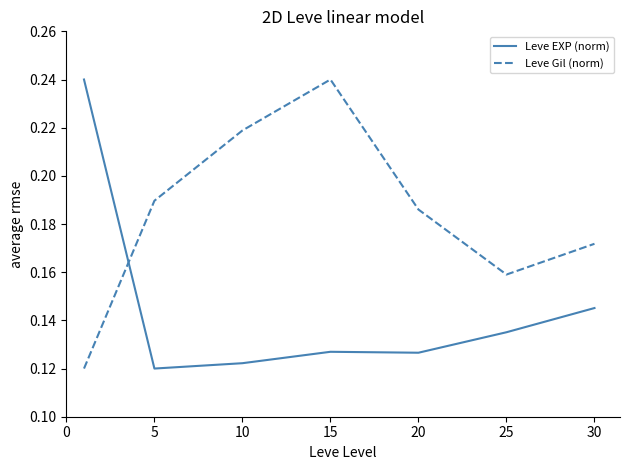

List the series in order of their overall mean, highest first.

Leve Gil (norm), Leve EXP (norm)